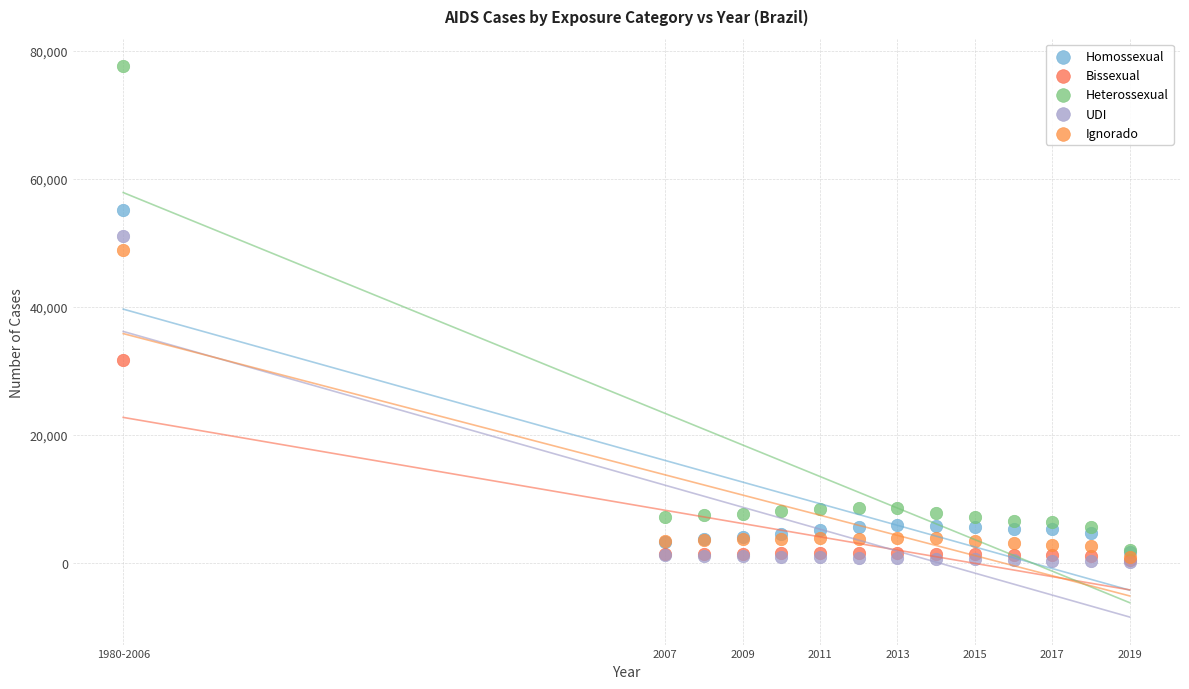

In the Ignorado series, what Y value is closest to 24897?

3910